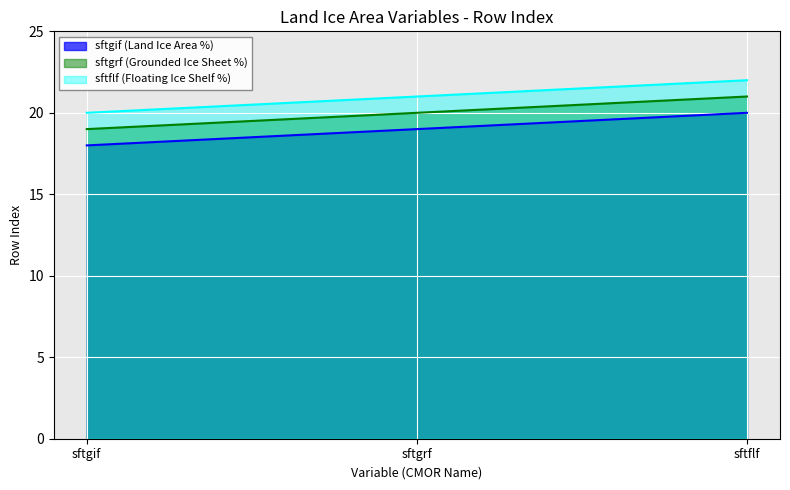

At sftgif, list the series in order from smallest to largest.

sftgif (Land Ice Area %), sftgrf (Grounded Ice Sheet %), sftflf (Floating Ice Shelf %)